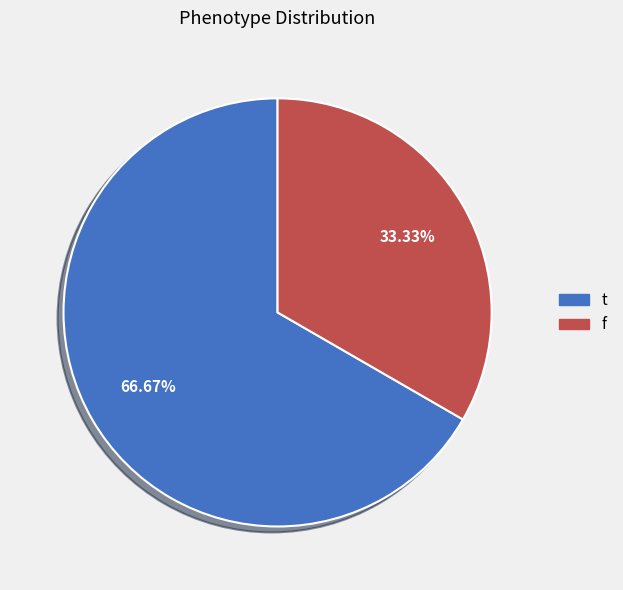

What is the ratio of the value at f to the value at t?

0.5